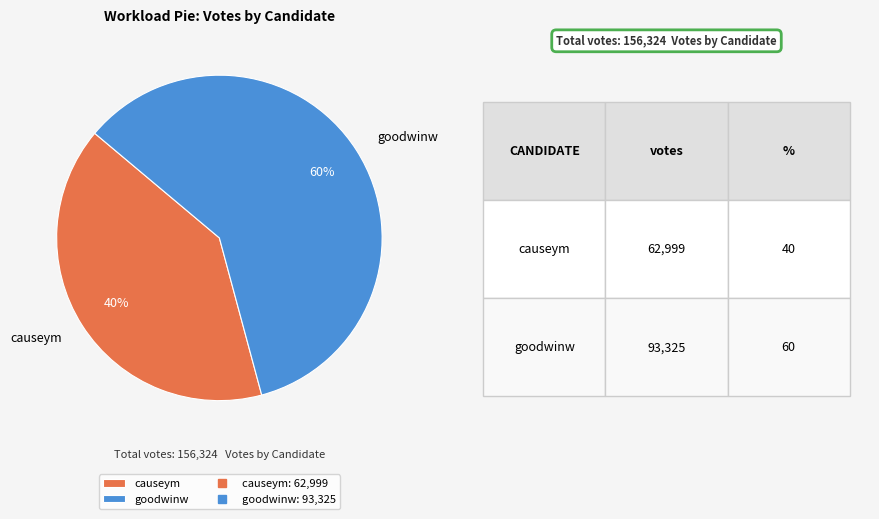

Which slice represents more than half of the pie?

goodwinw